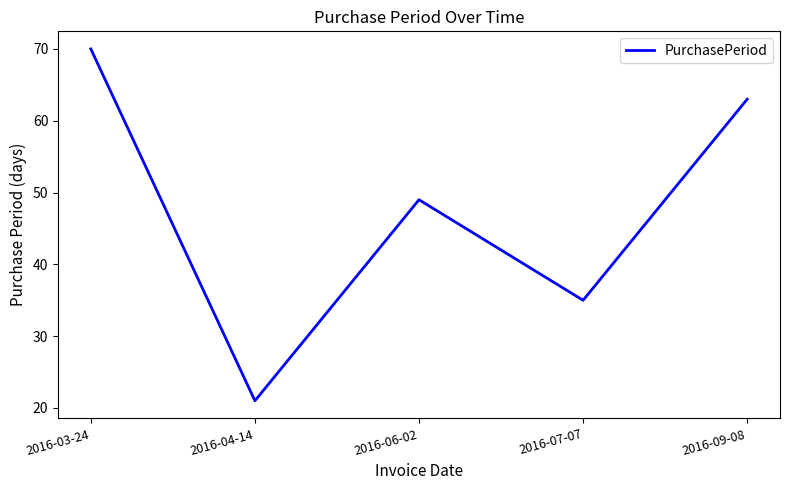

What is the difference between the maximum and minimum values?

49